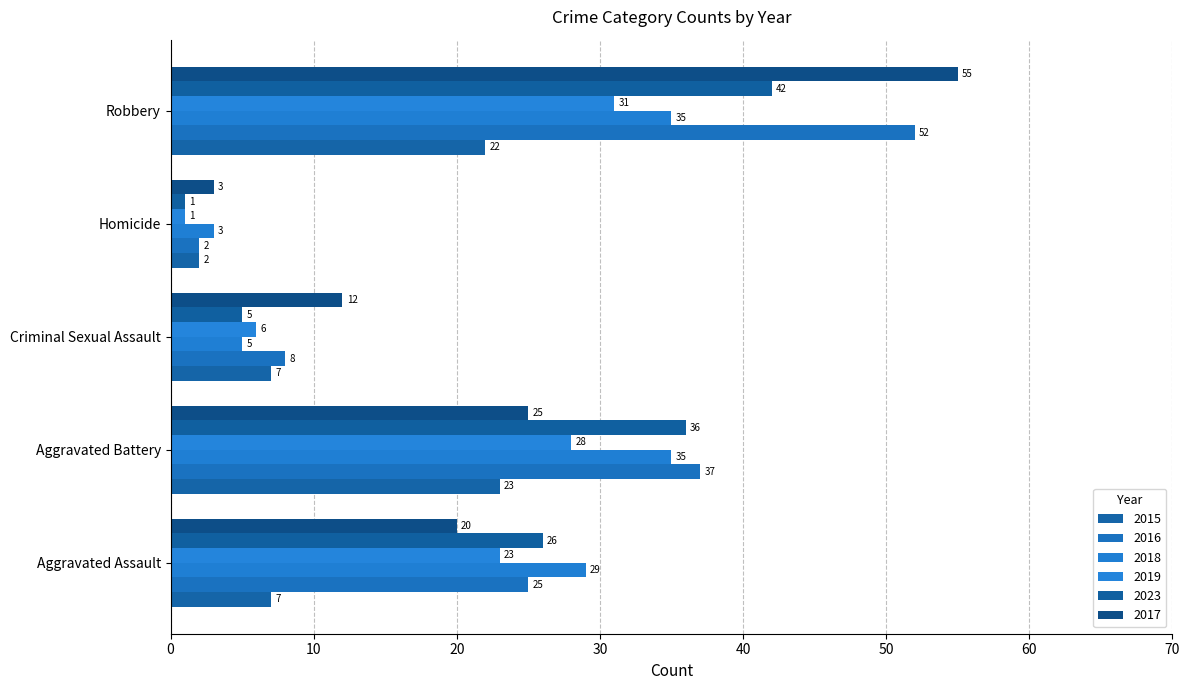

List the series in order of their peak value, lowest first.

2015, 2019, 2018, 2023, 2016, 2017